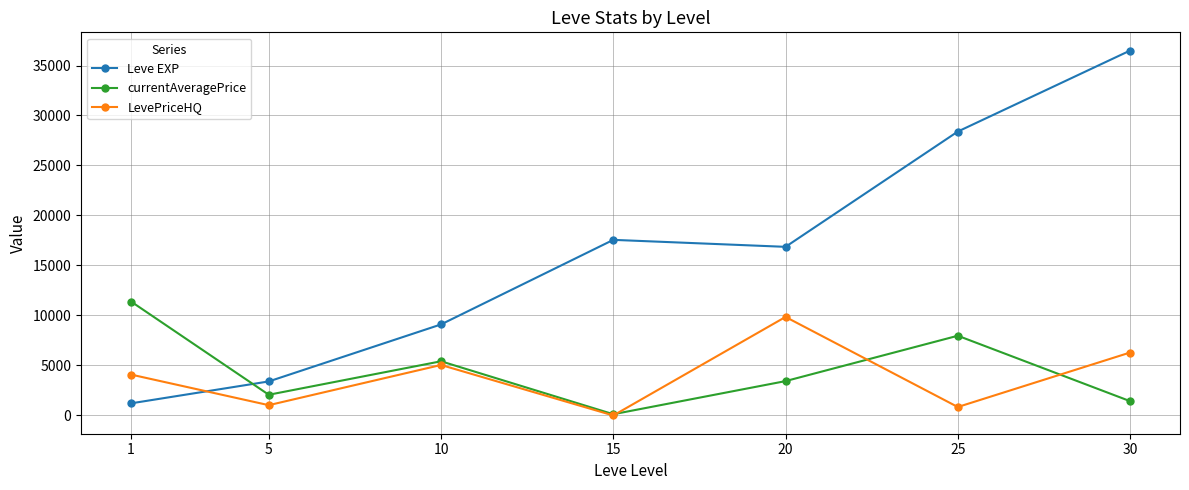

True or false: LevePriceHQ has more than 1 interior local peaks.

True